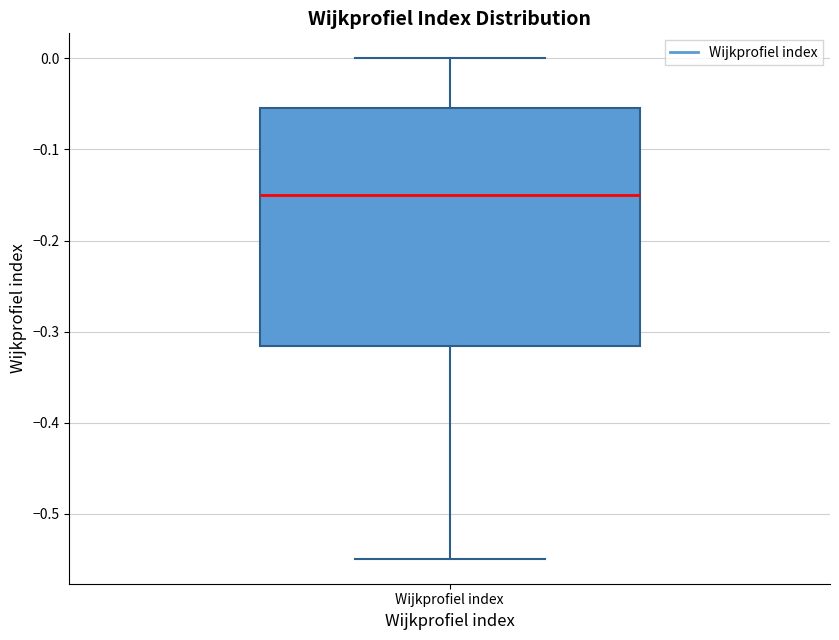

Read this box plot against the y-axis: the position of the median line, the range covered by the box, and the ends of both whiskers. The values are not printed on the chart, so give them approximately, as read against the axis.

median -0.15, box -0.32 to -0.05, whiskers -0.55 to 0.00